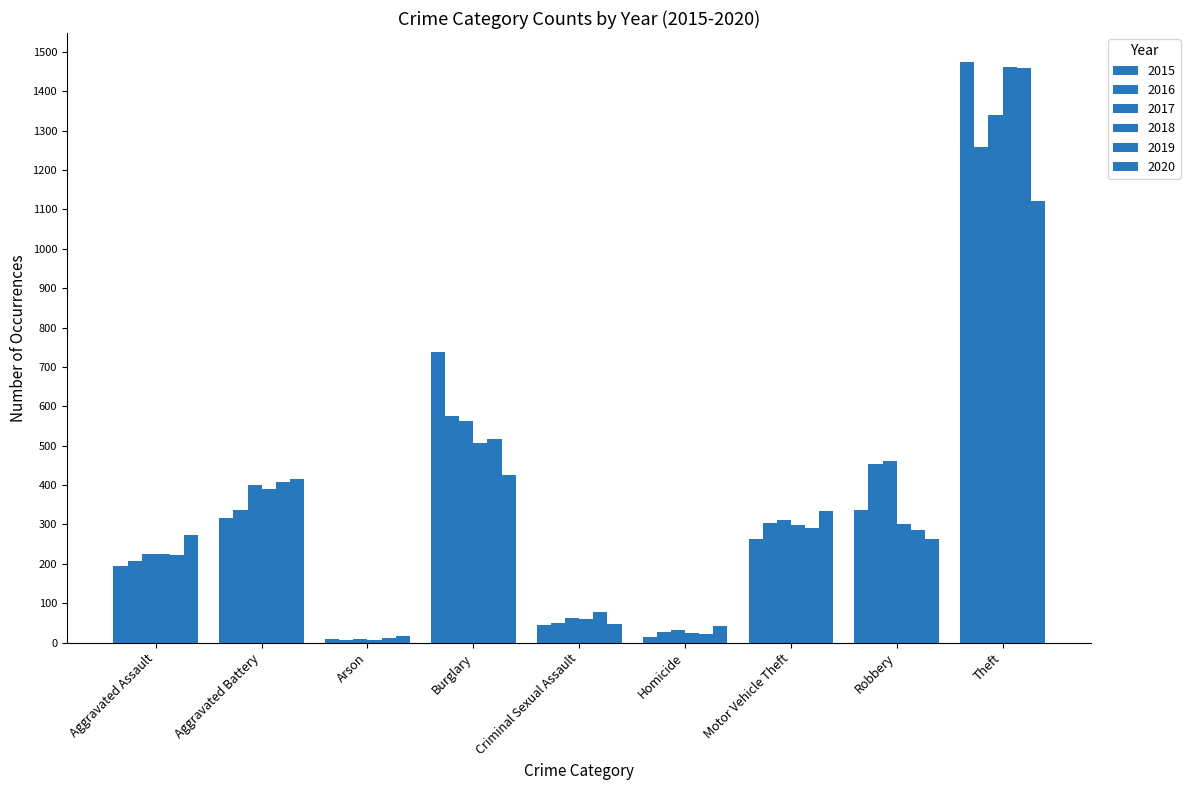

Are the bars horizontal?

No